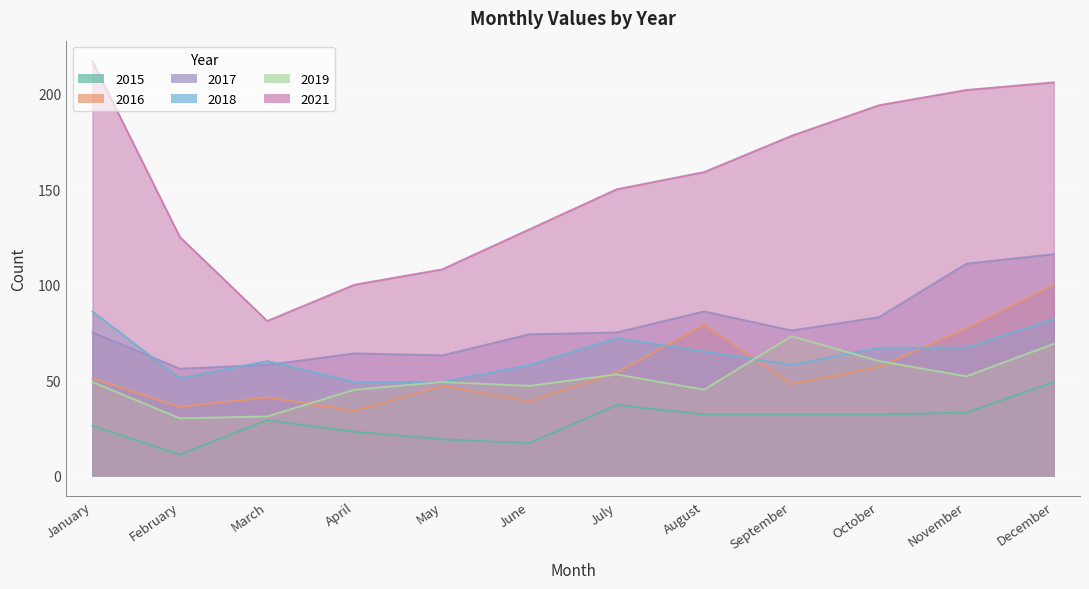

At how many categories does at least one series exceed 194?

3